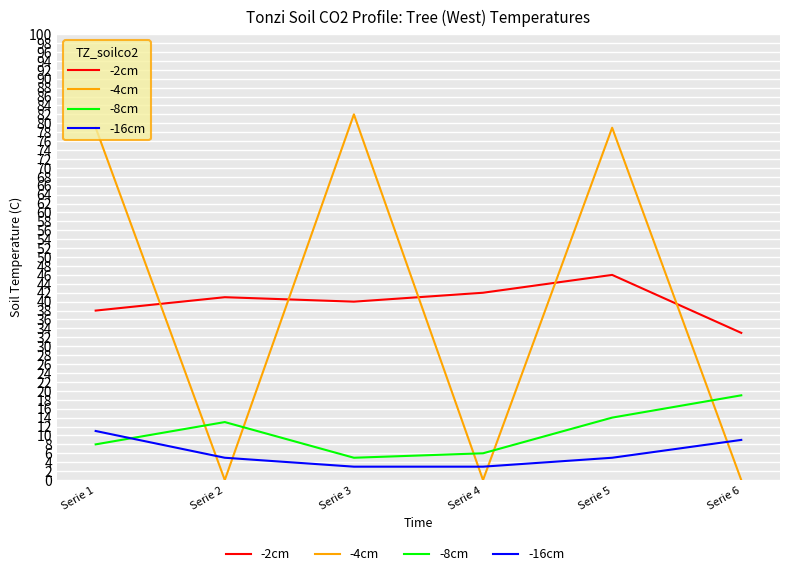

At which label does -16cm reach its peak?

Serie 1